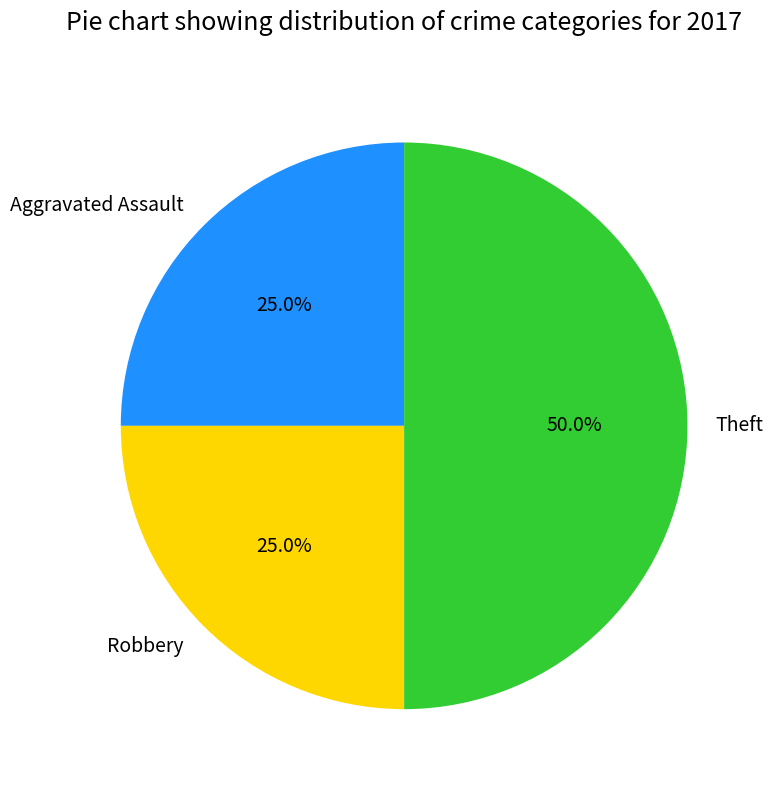

Does Robbery account for over 50% of the chart?

No